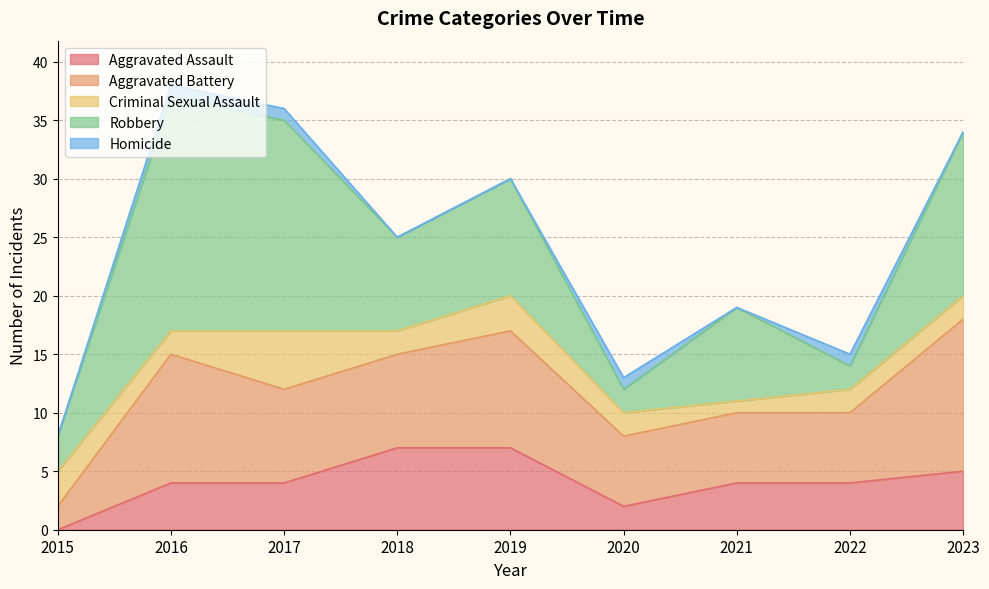

The Aggravated Assault series shows 7 at 2018. True or false?

True